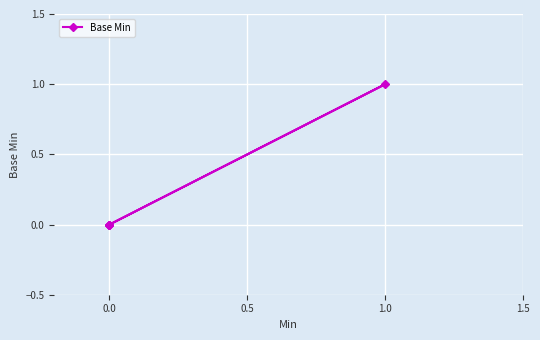

What is the difference between the maximum and minimum values?

1